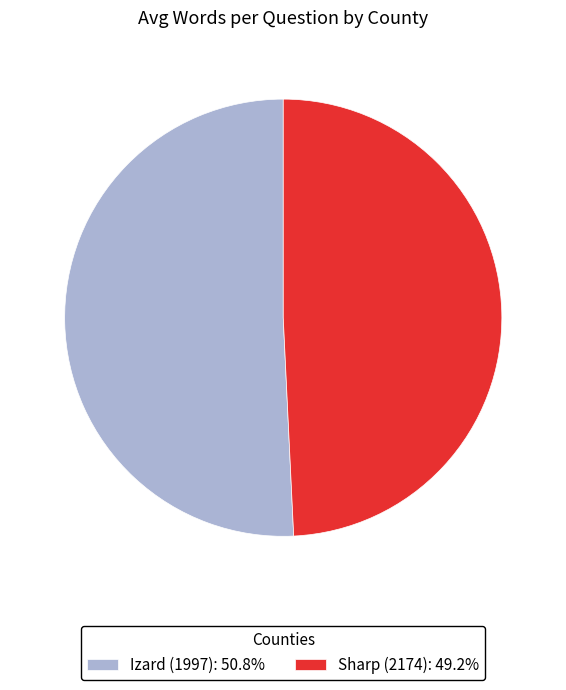

Does any single category account for the majority?

Yes